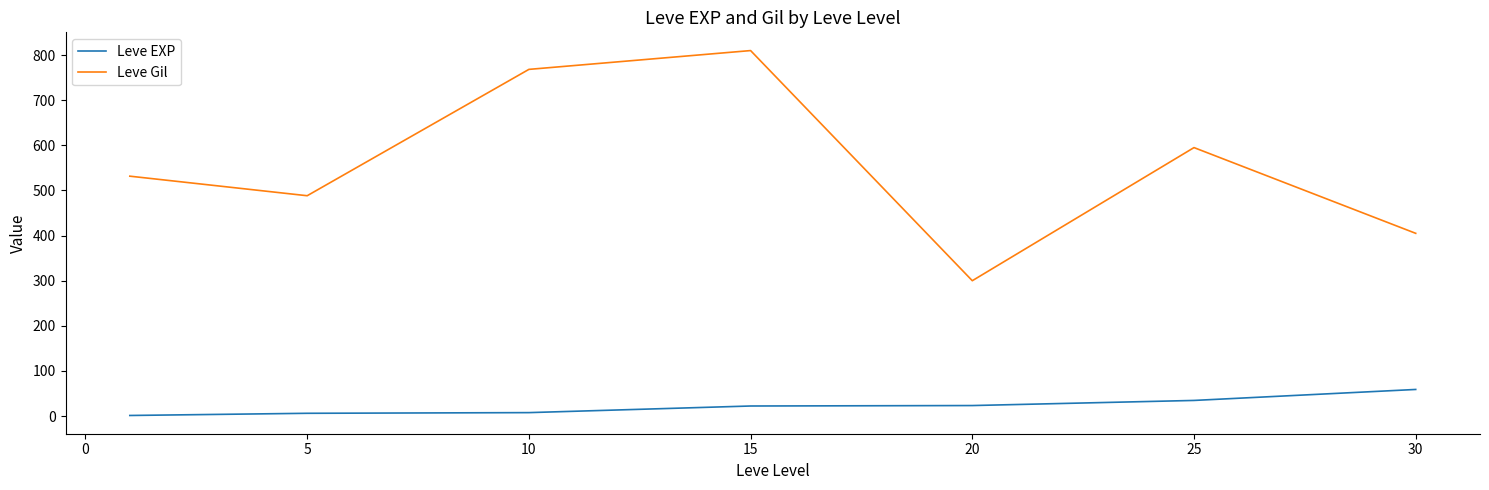

What is the difference between the maximum and minimum values in the Leve Gil series?

510.0